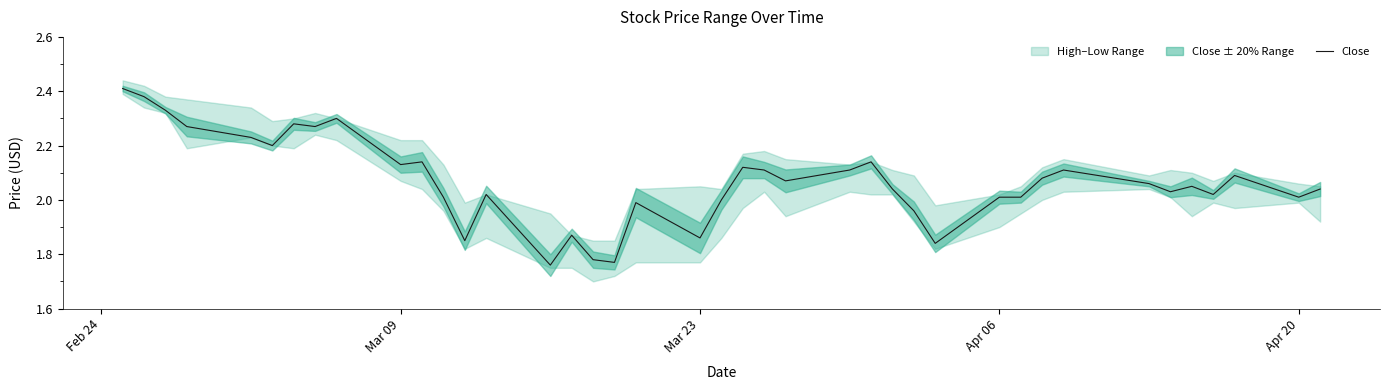

Reading left to right, extract all data points from this chart.

2.4	2.4	2.3	2.3	2.2	2.2	2.3	2.3	2.3	2.1	2.1	2.0	1.9	2.0	1.8	1.9	1.8	1.8	2.0	1.9	2.0	2.1	2.1	2.1	2.1	2.1	2.0	2.0	1.8	2.0	2.0	2.1	2.1	2.1	2.0	2.0	2.0	2.1	2.0	2.0